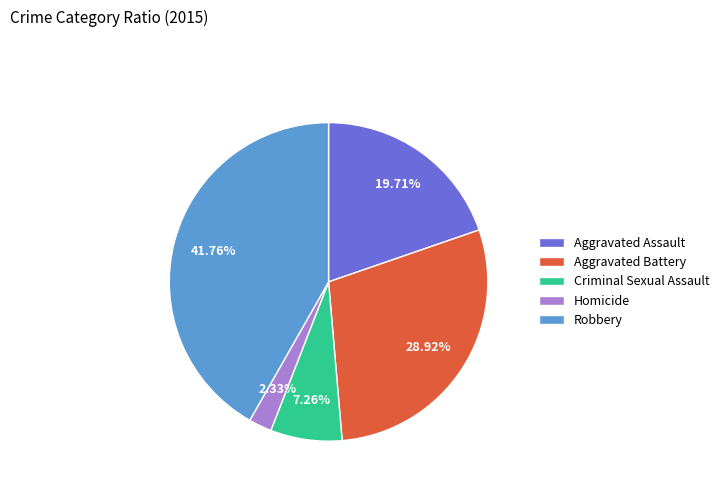

Is it true that Aggravated Battery is 42% of the pie?

False